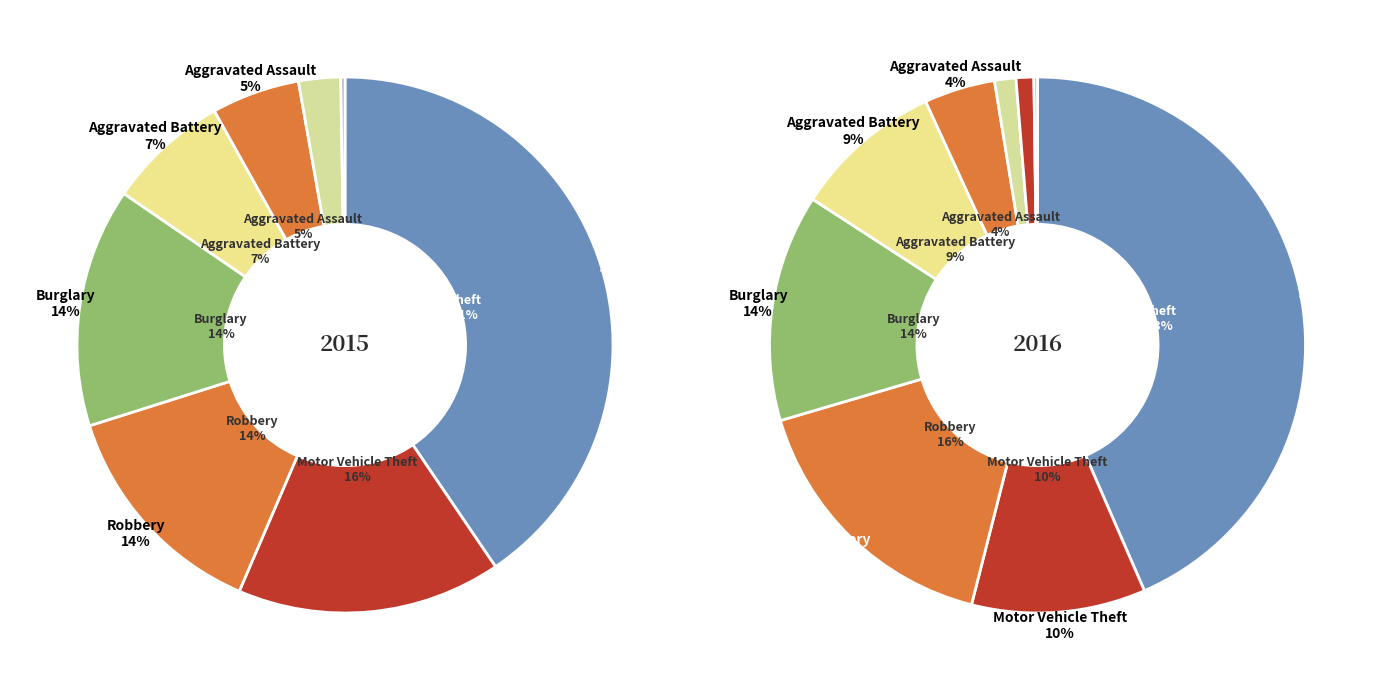

How much of the chart is everything except Arson?

99.8%